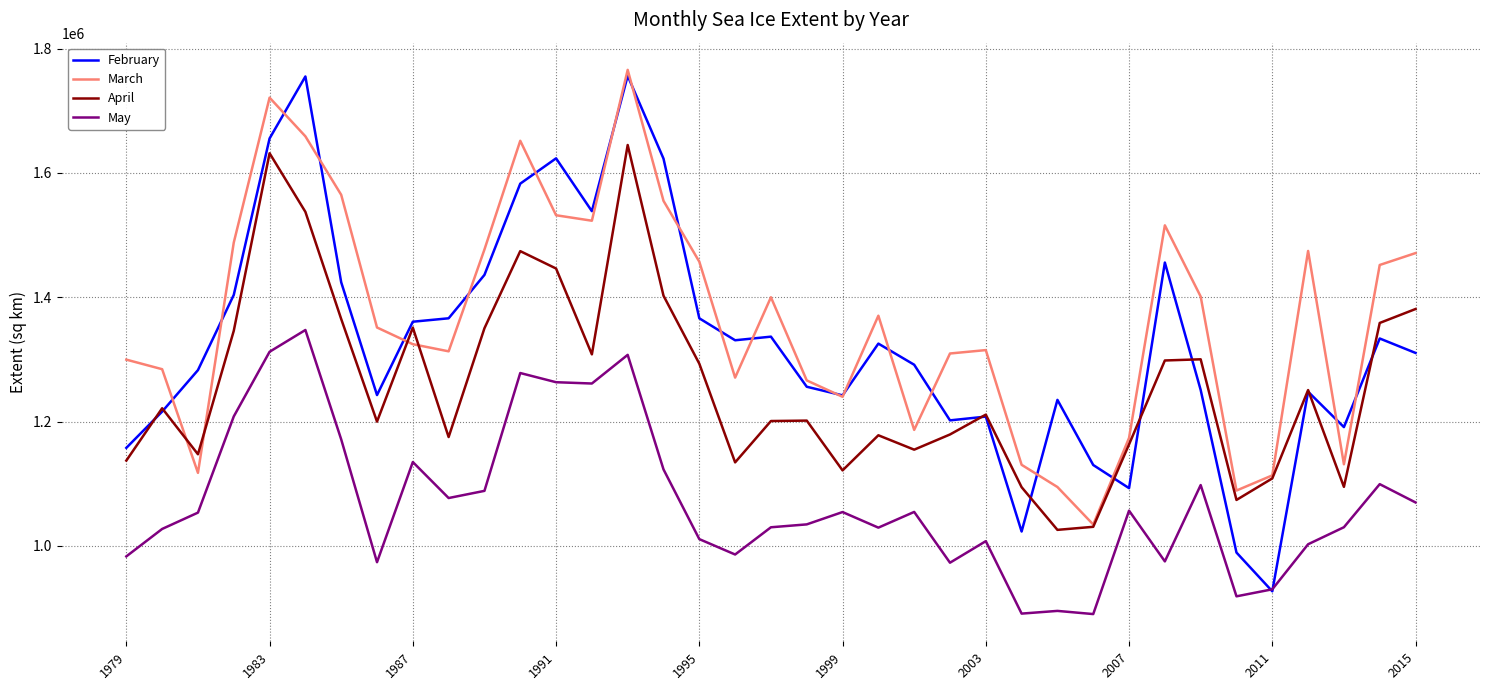

True or false: April has more than 1 points higher than both neighbors.

True